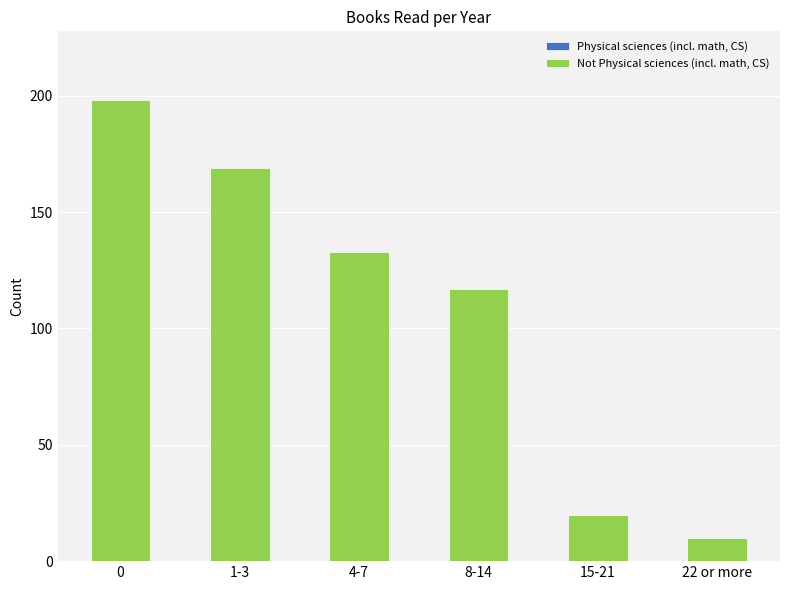

How many bars are there in total?

6